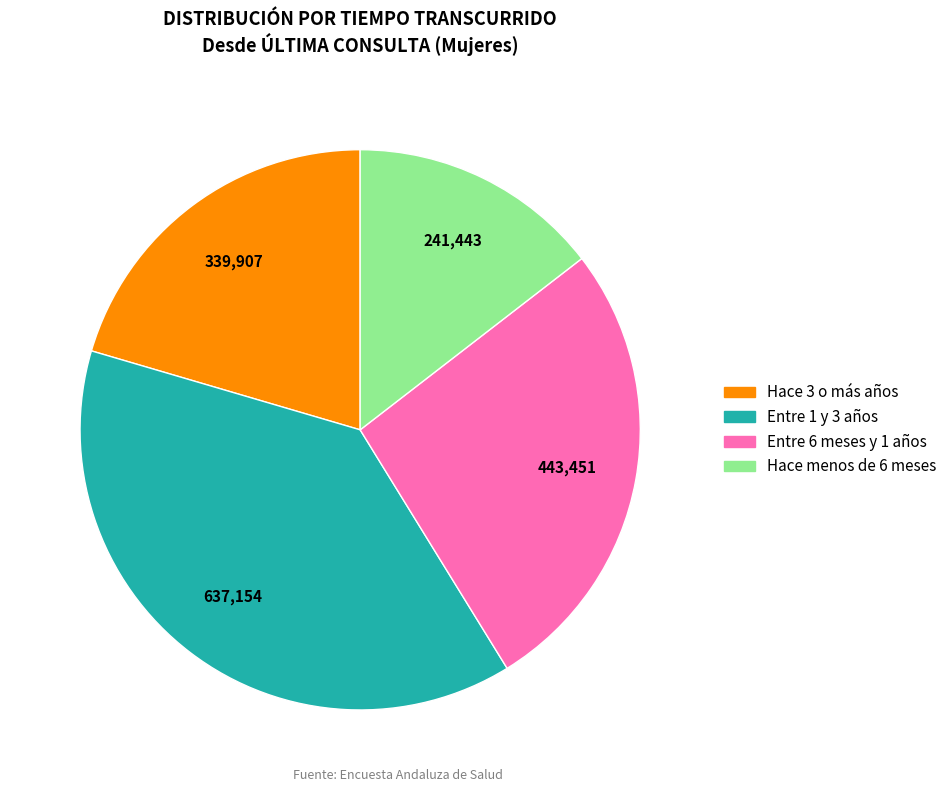

Which slice is the smallest?

Hace menos de 6 meses